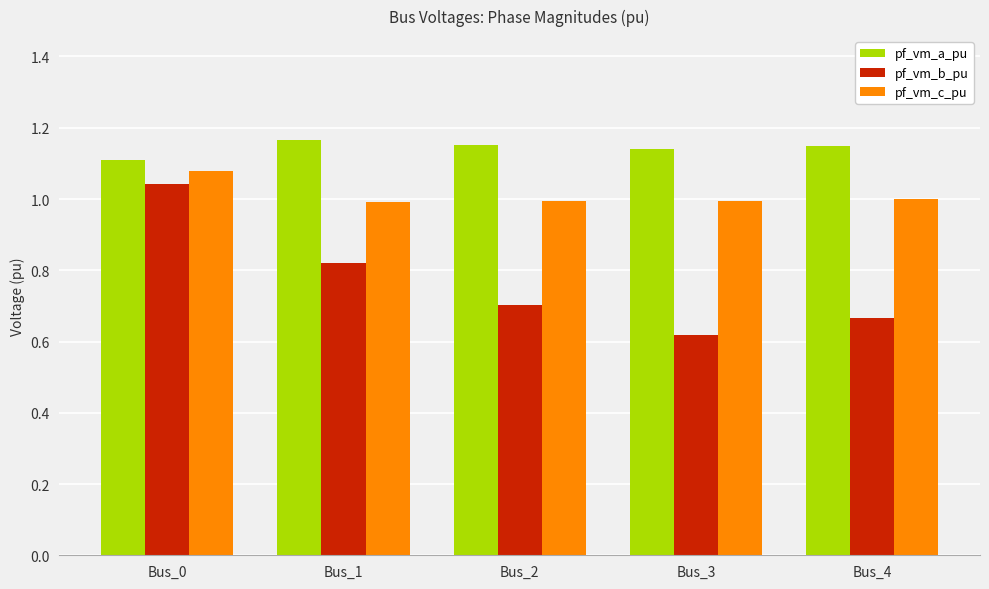

Which series has the widest spread of values?

pf_vm_b_pu